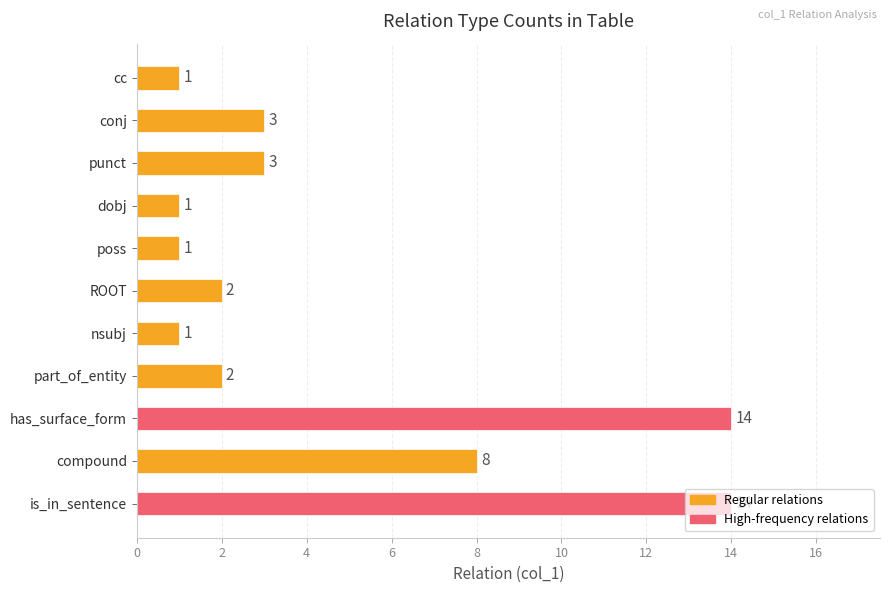

Does the chart contain stacked bars?

No